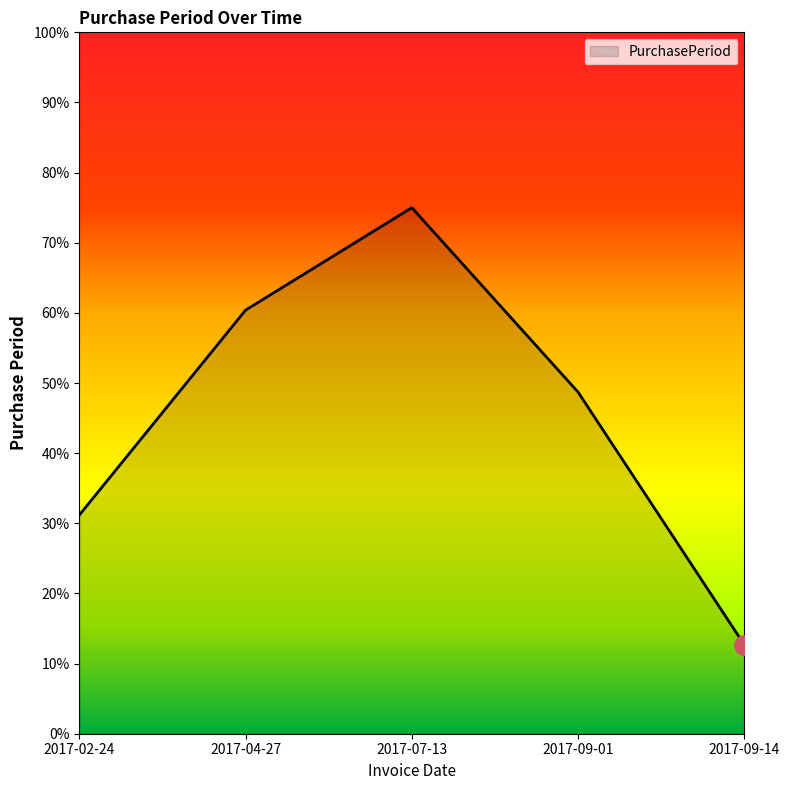

Which category has the lowest value across all series?

2017-09-14